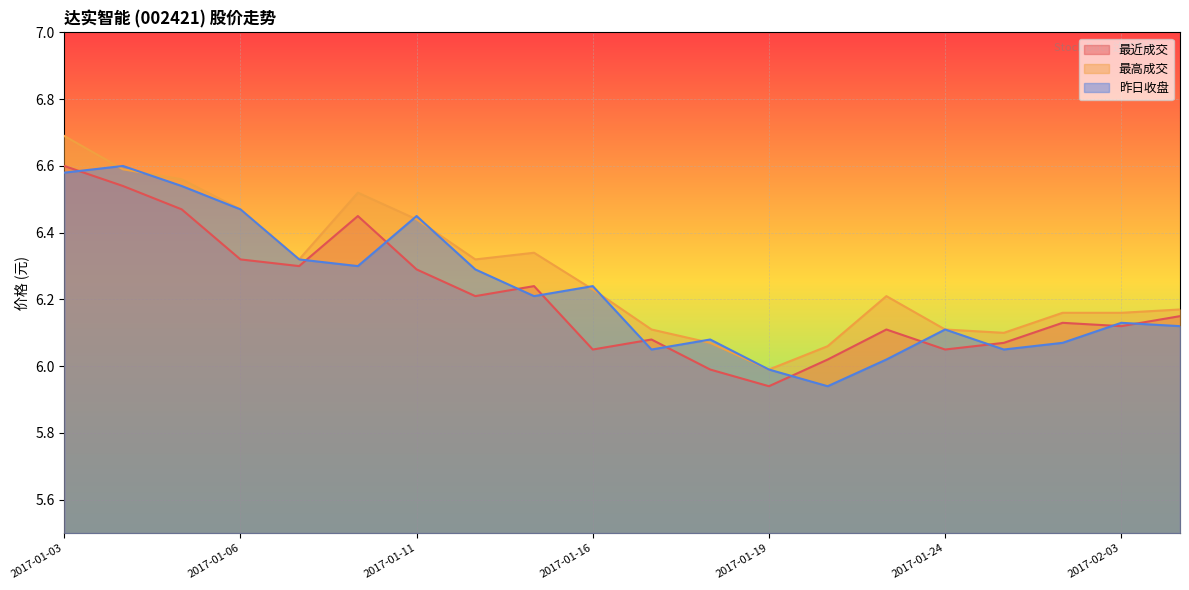

What is the lowest value of the 最高成交 series?

6.0